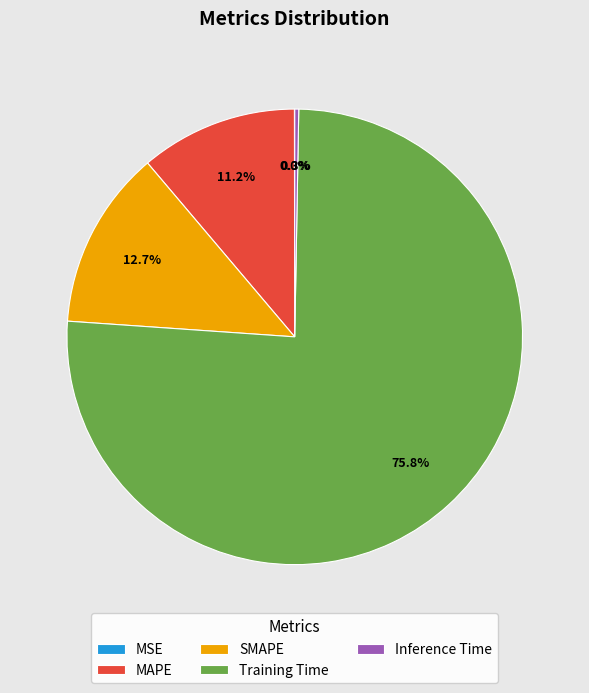

Does MAPE represent more than half of the total?

No